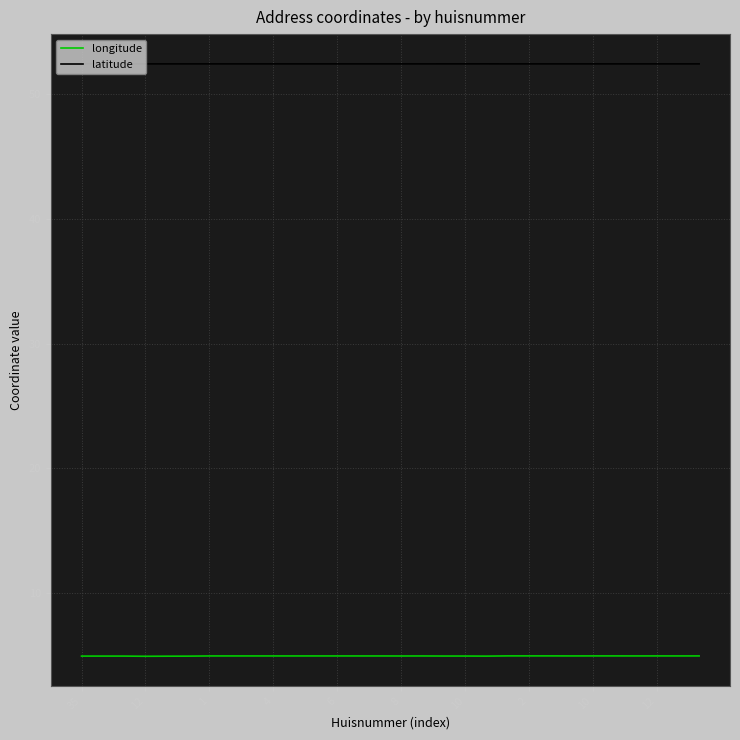

List the series in order of their overall mean, lowest first.

longitude, latitude